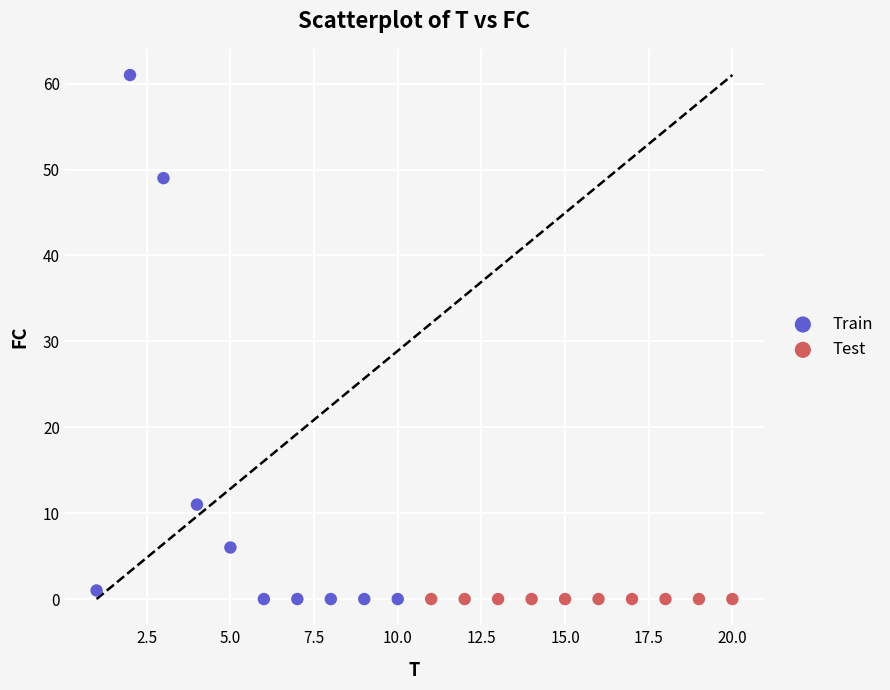

Which series contains the highest Y value?

Train